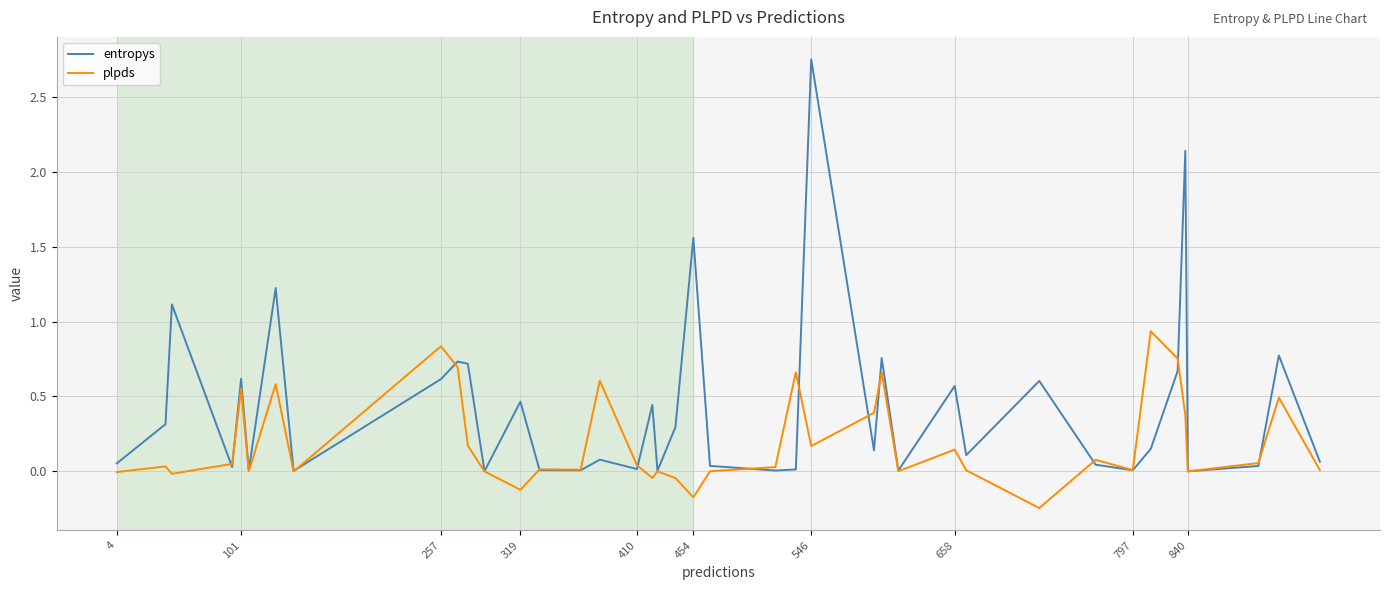

Which series has the widest spread of values?

entropys